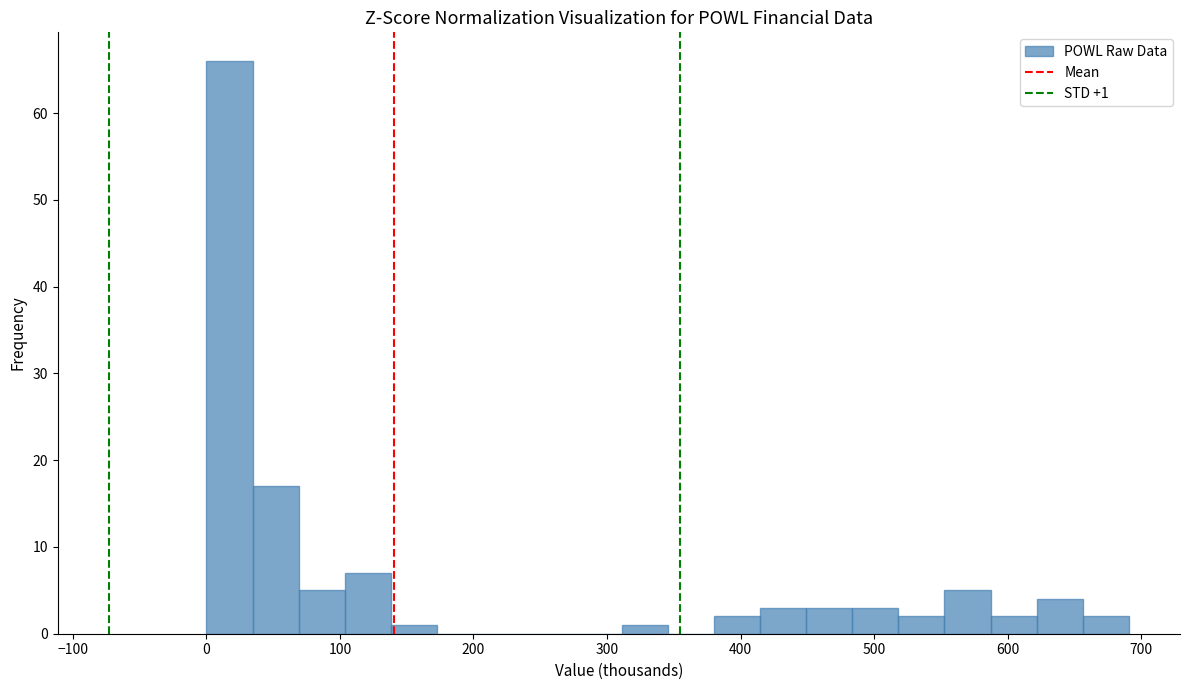

Around what value on the x-axis is the tallest bar? Give the approximate position of its centre, as read against the axis.

20